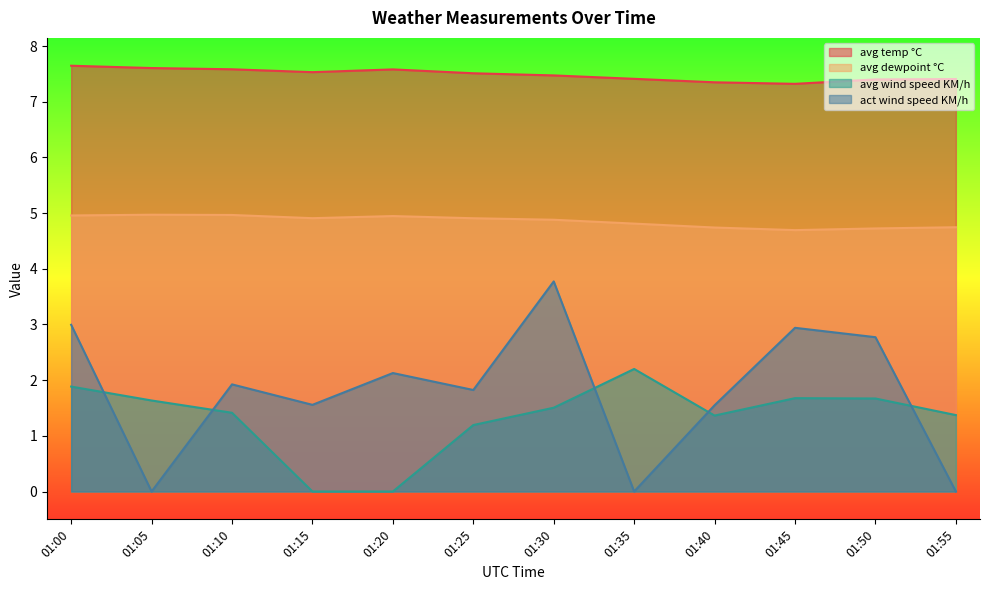

What is the difference between the act wind speed KM/h values at 01:15 and 01:45?

1.4